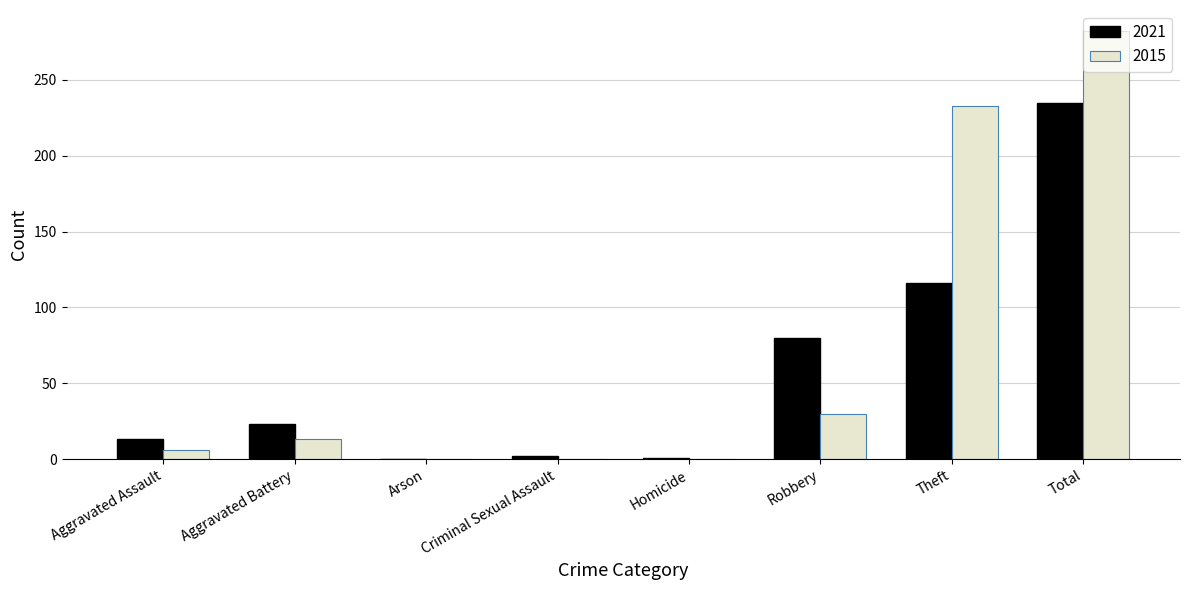

At which category is the sum across all series the highest?

Total